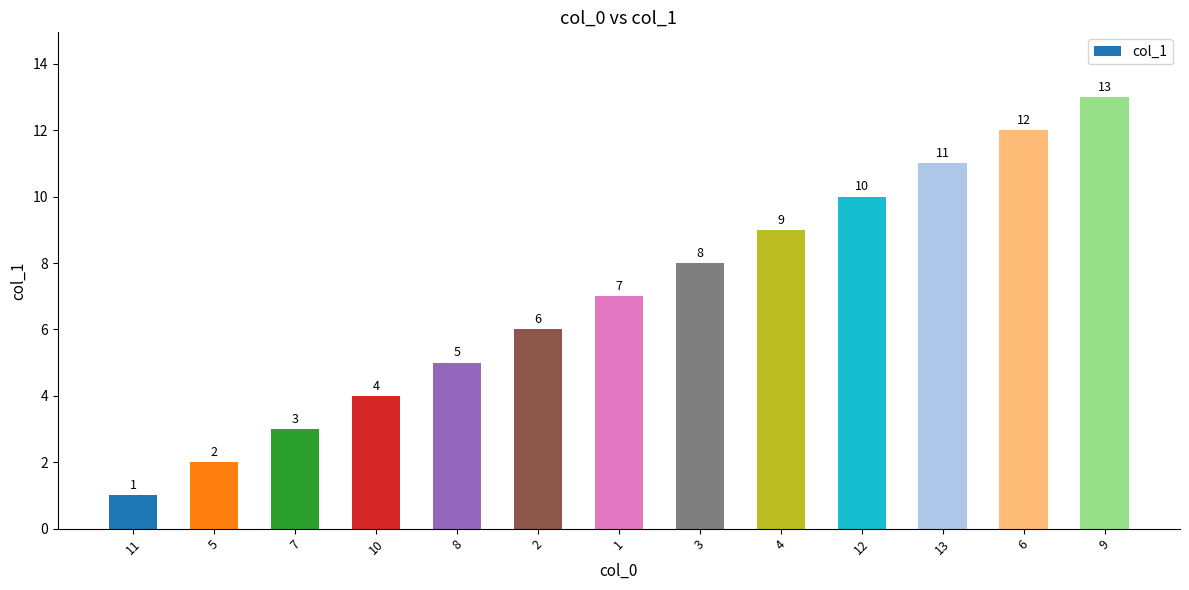

List the labels in order of value, largest first.

9, 6, 13, 12, 4, 3, 1, 2, 8, 10, 7, 5, 11